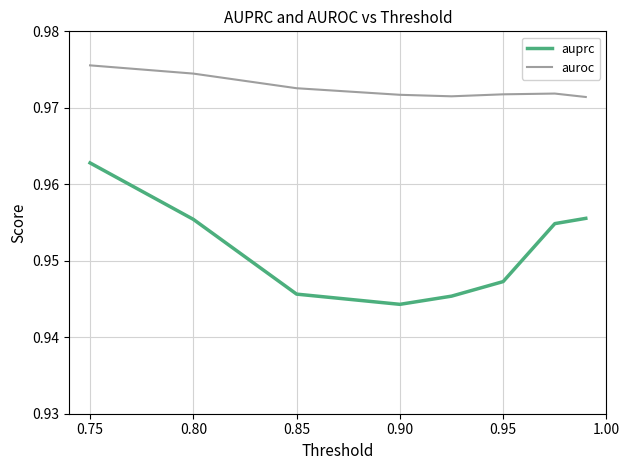

How many lines are shown in the chart?

2